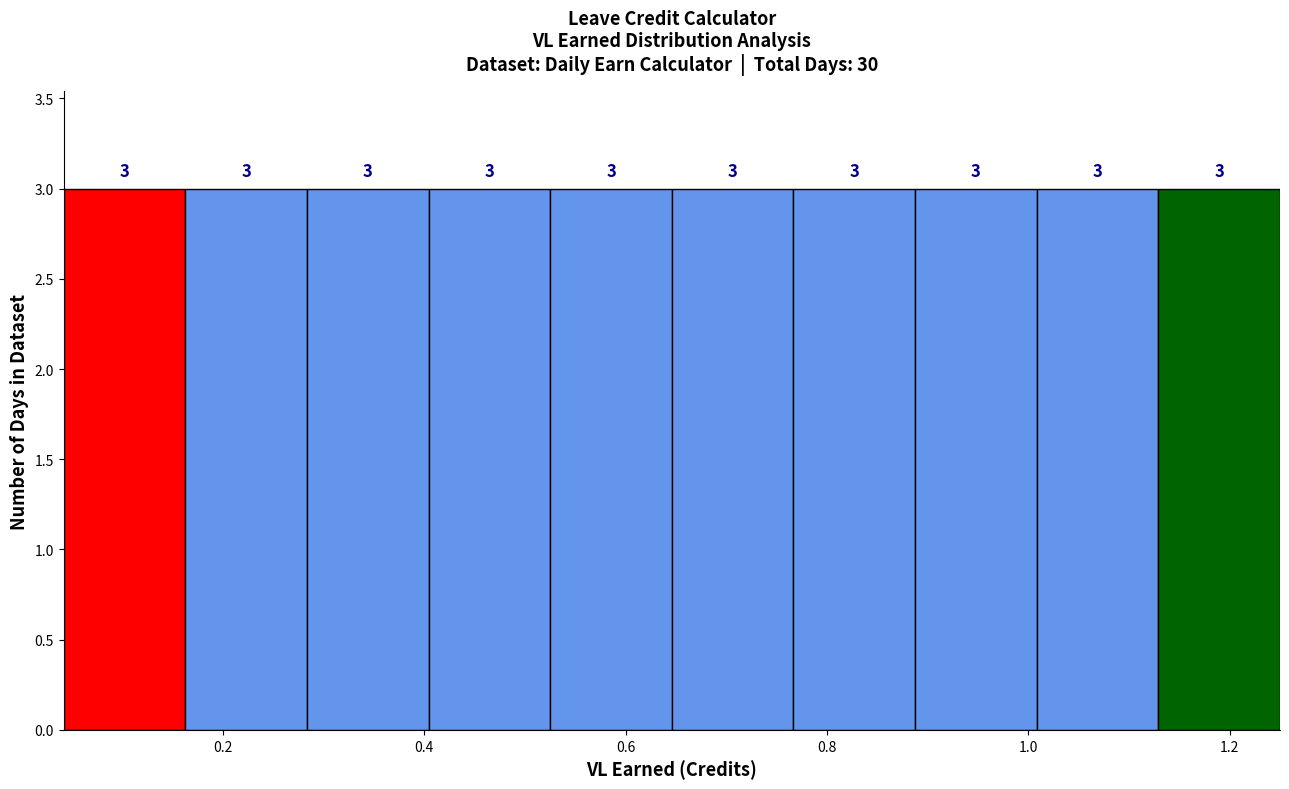

How tall is the bar that spans 1.12 to 1.26 on the x-axis? The bar edges are not printed on the chart, so give them approximately, as read against the axis.

3